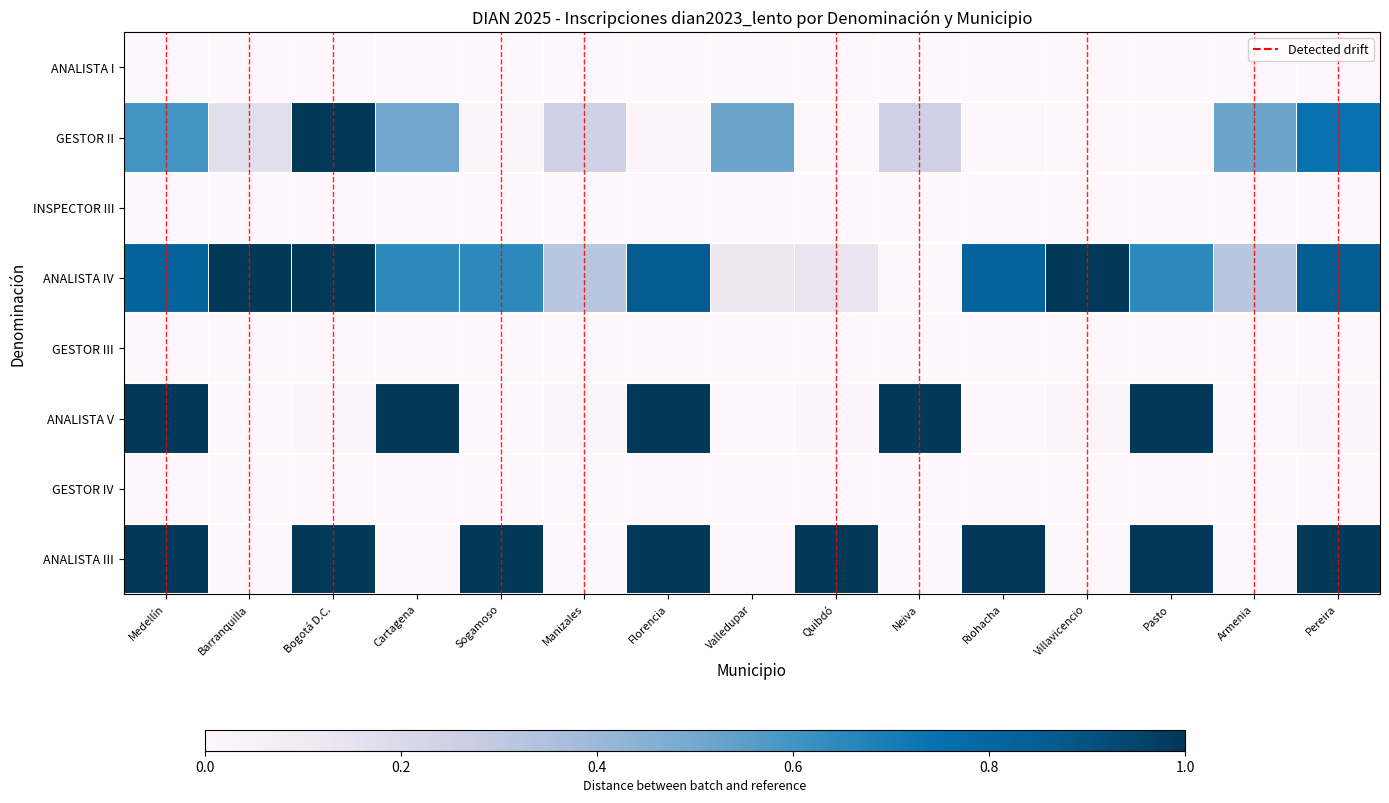

At which category is the sum across all series the highest?

Medellín